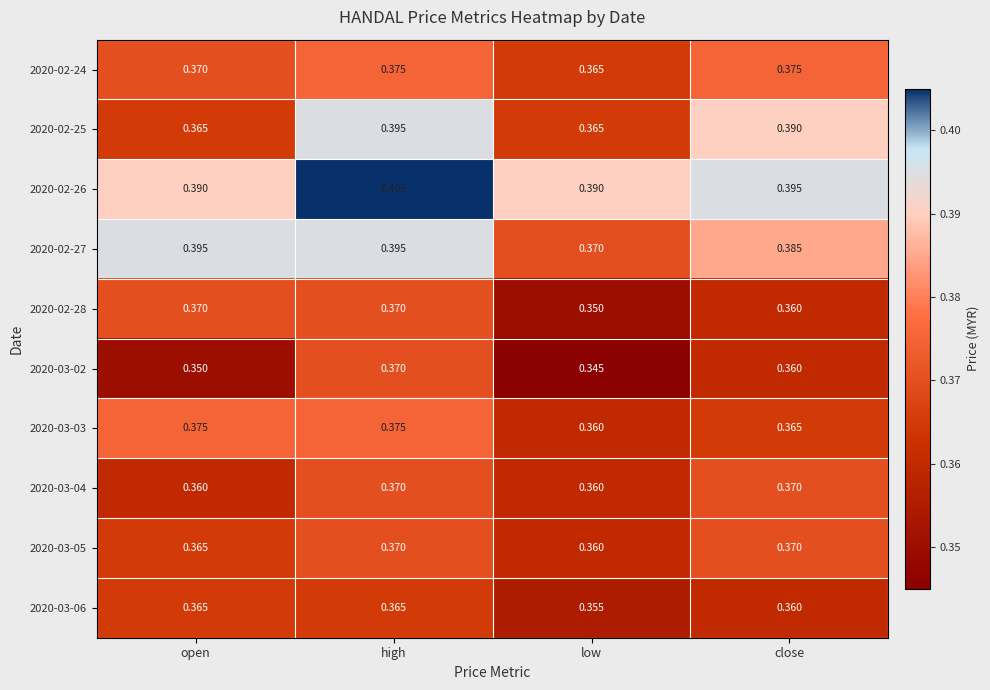

At which category does the chart reach its minimum across all series?

low